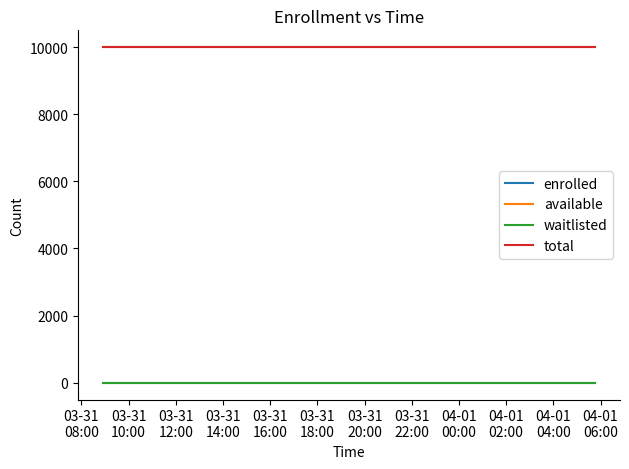

Does the chart have visible grid lines?

No